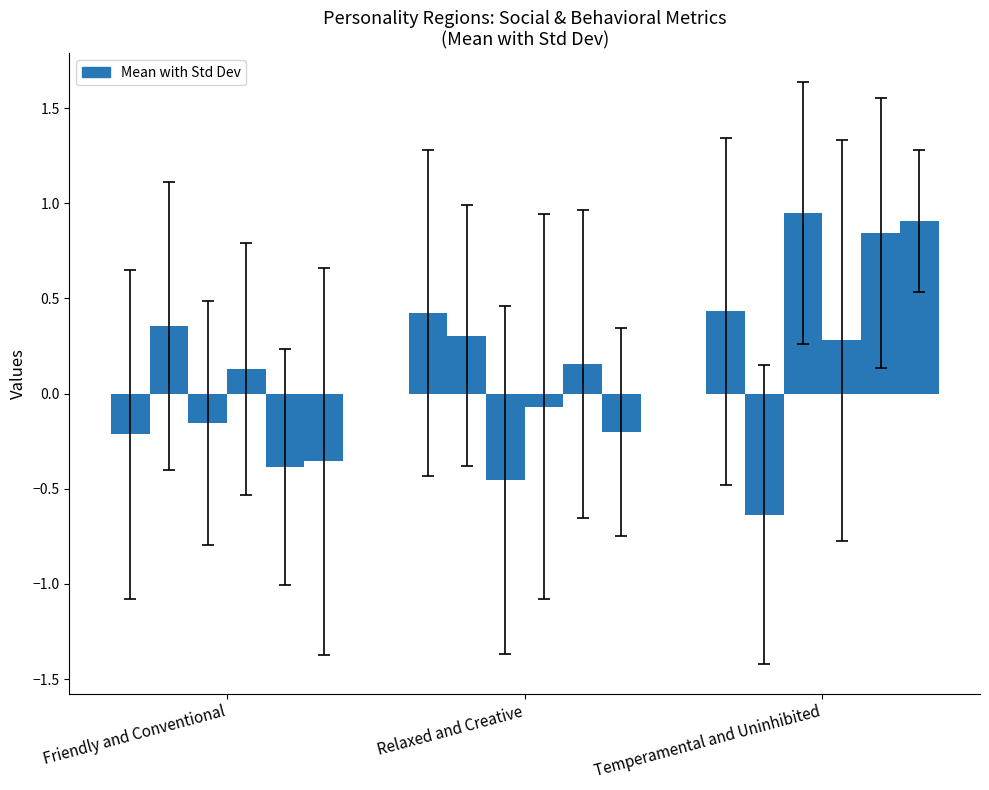

Reading left to right, what are all the values shown in this chart?

instagram: -0.2	0.4	0.4
facebook: 0.4	0.3	-0.6
retweet: -0.2	-0.5	0.9
entrepreneur: 0.1	-0.1	0.3
privacy: -0.4	0.2	0.8
volunteering: -0.4	-0.2	0.9